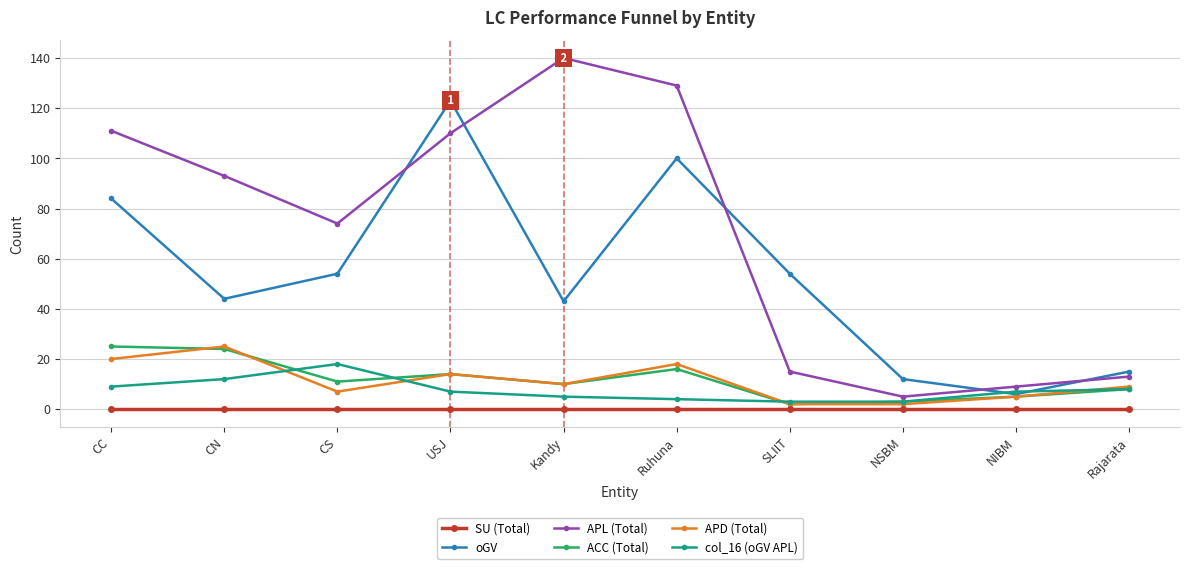

Is this an area chart (filled region under the line)?

No